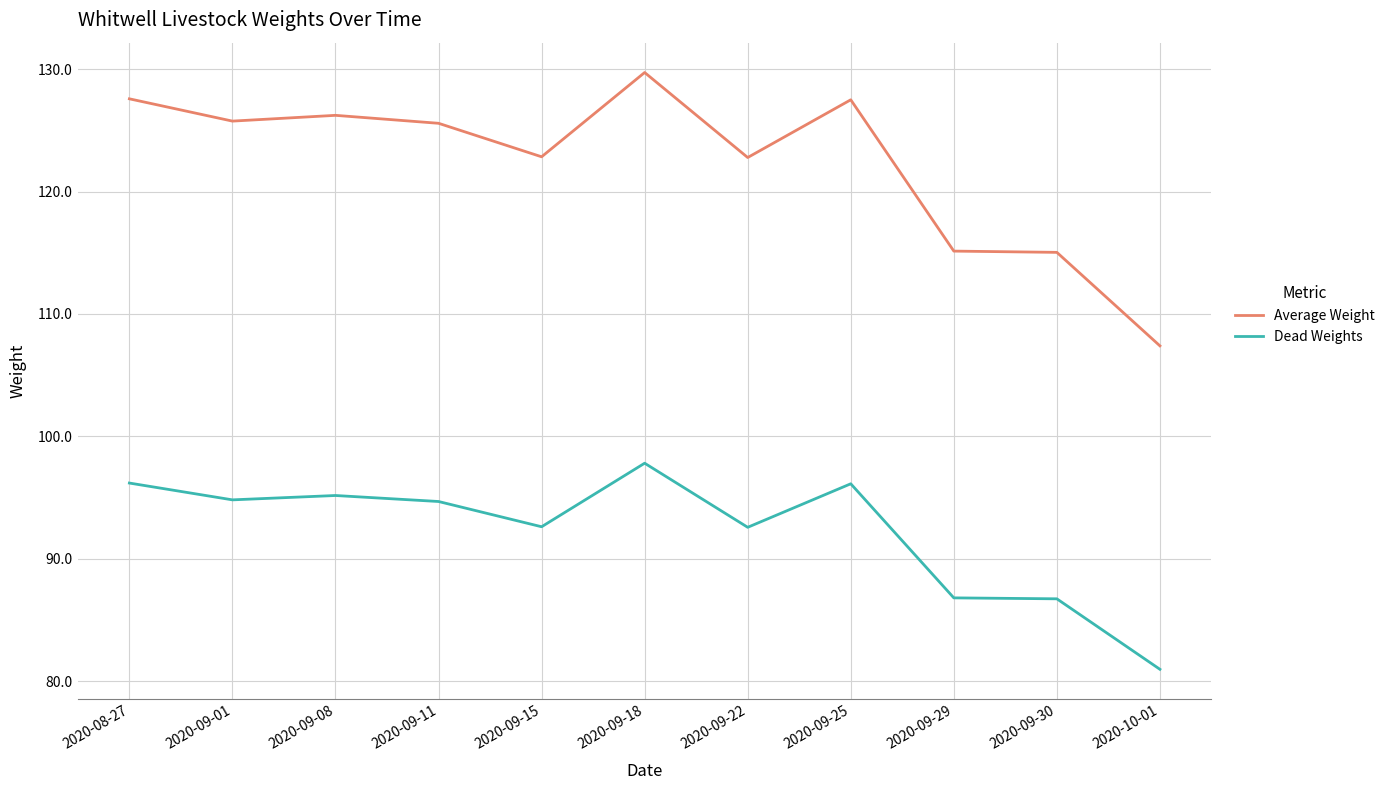

At which category is the sum across all series the highest?

2020-09-18